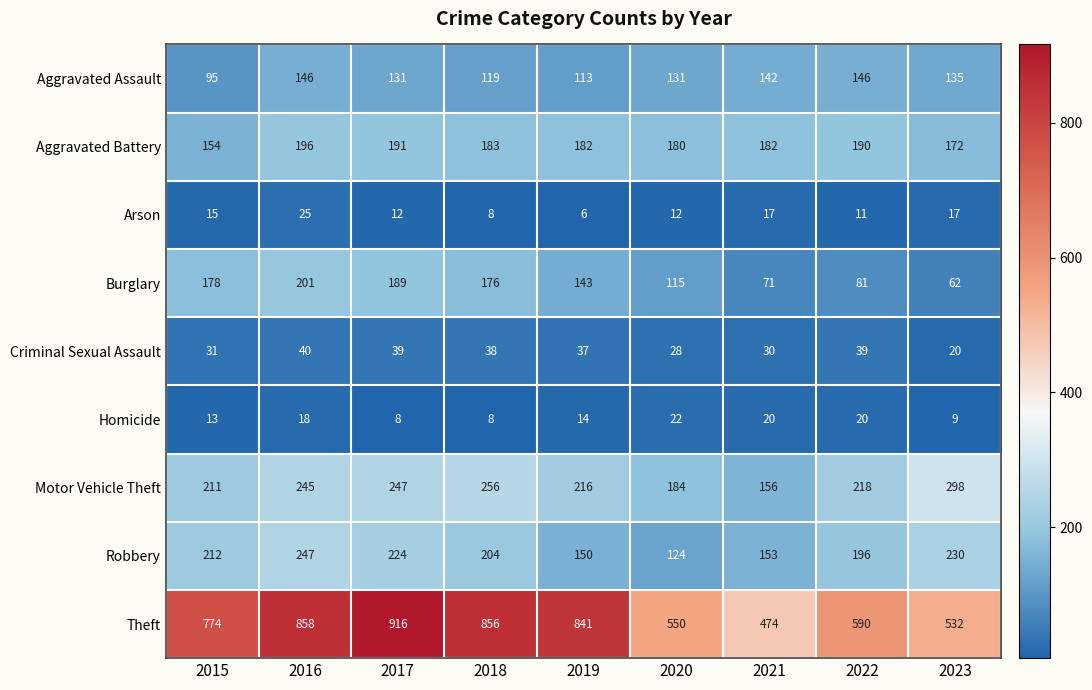

What value does the Criminal Sexual Assault series have at 2016, to the nearest 5?

40